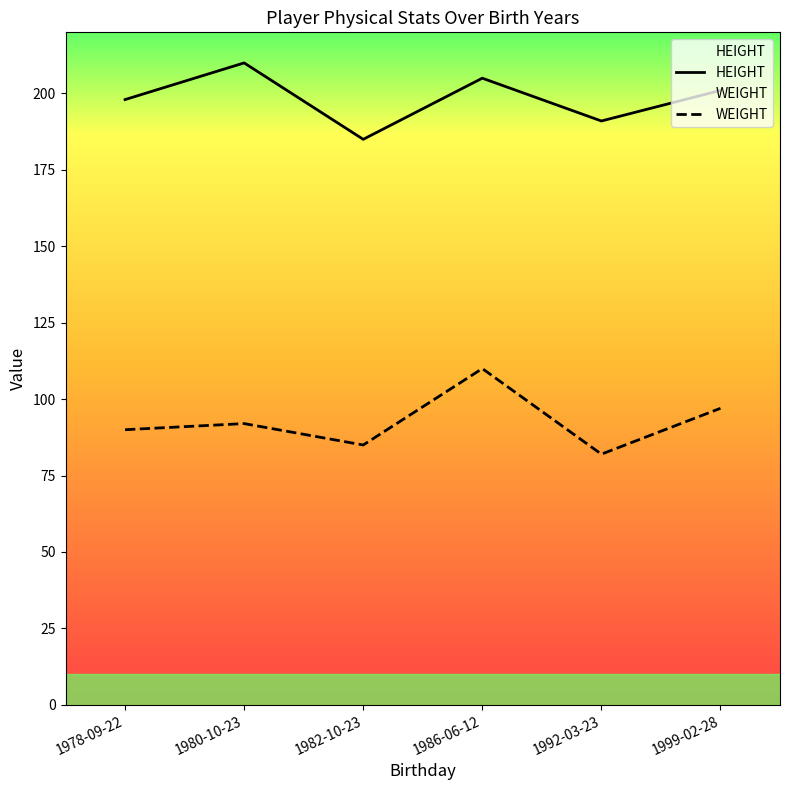

Read the WEIGHT value at 1992-03-23.

82